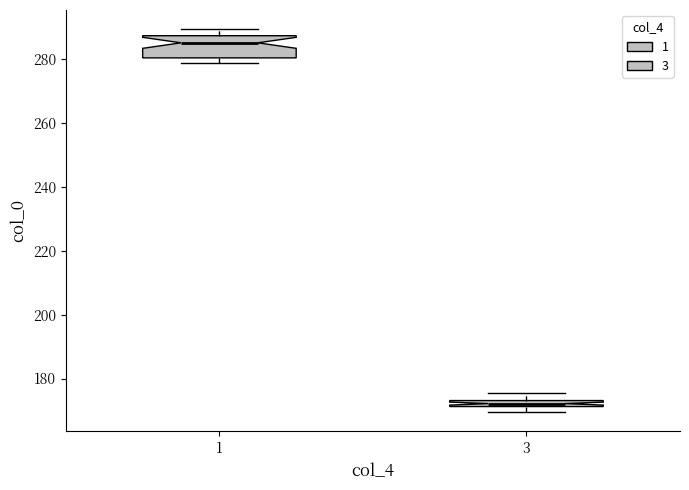

Where is the upper edge of the box at x = 1 on the y-axis? The values are not printed on the chart, so give them approximately, as read against the axis.

288